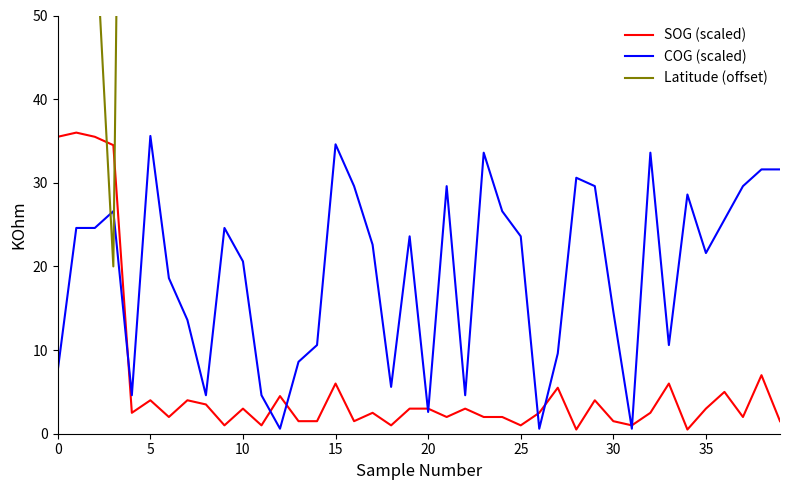

How many lines are shown in the chart?

3